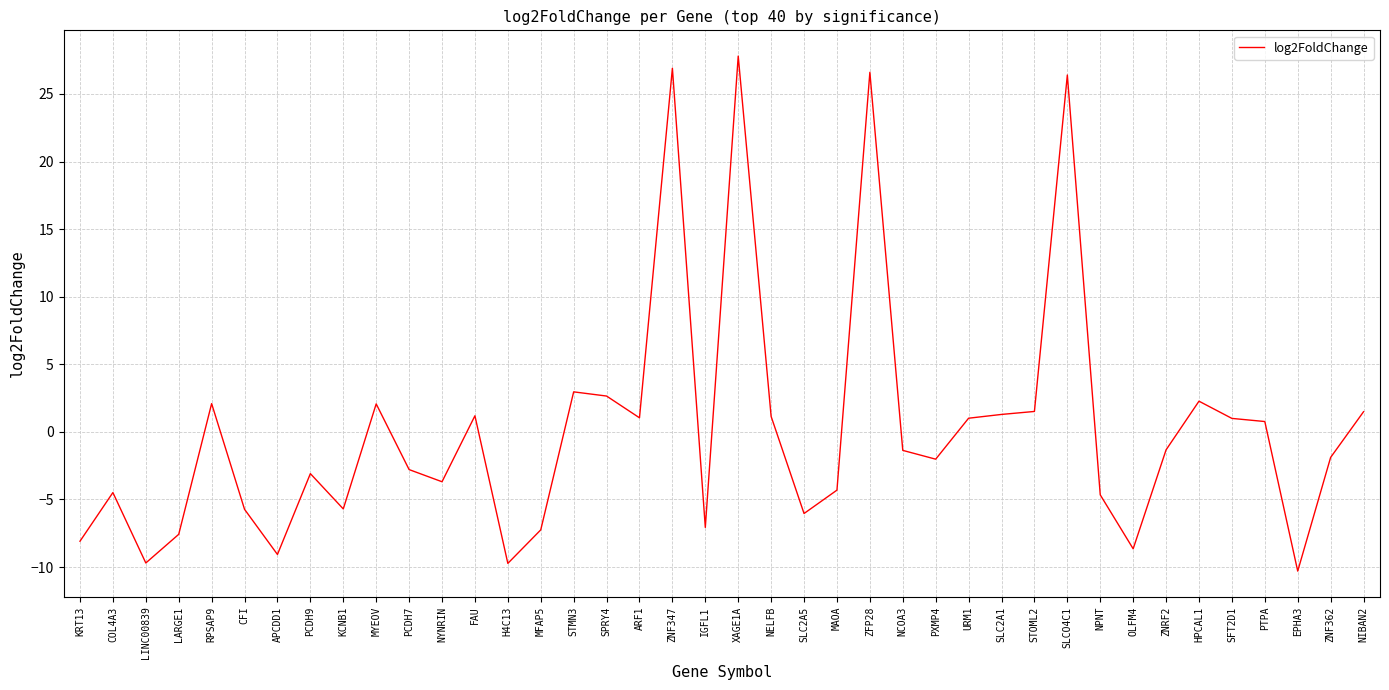

True or false: the data has more than 0 interior local peaks.

True